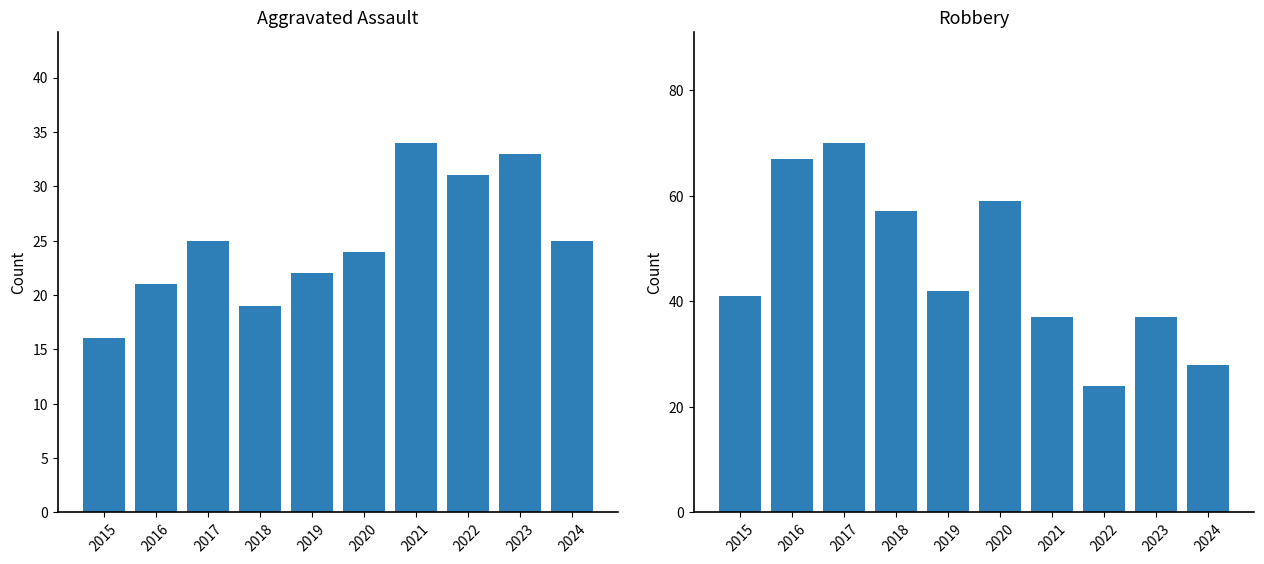

How many distinct data groups are displayed?

2